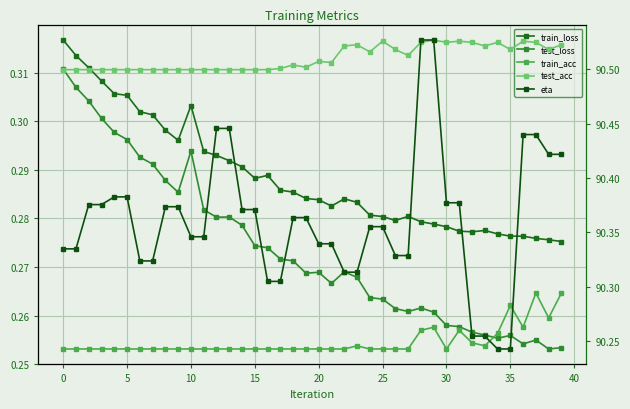

What value does the train_loss series have at 22?

0.3